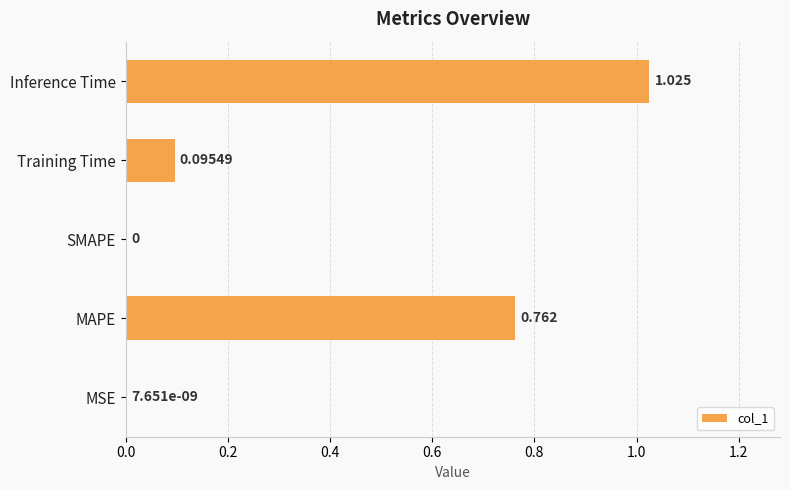

Which has a higher value, SMAPE or MAPE?

MAPE